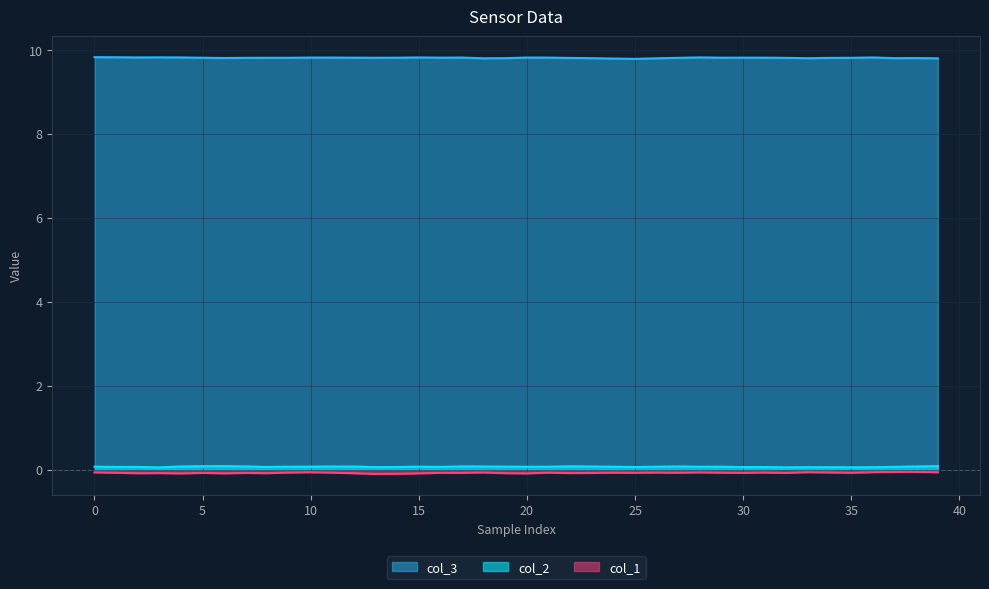

Does the chart display data point markers on the line(s)?

No